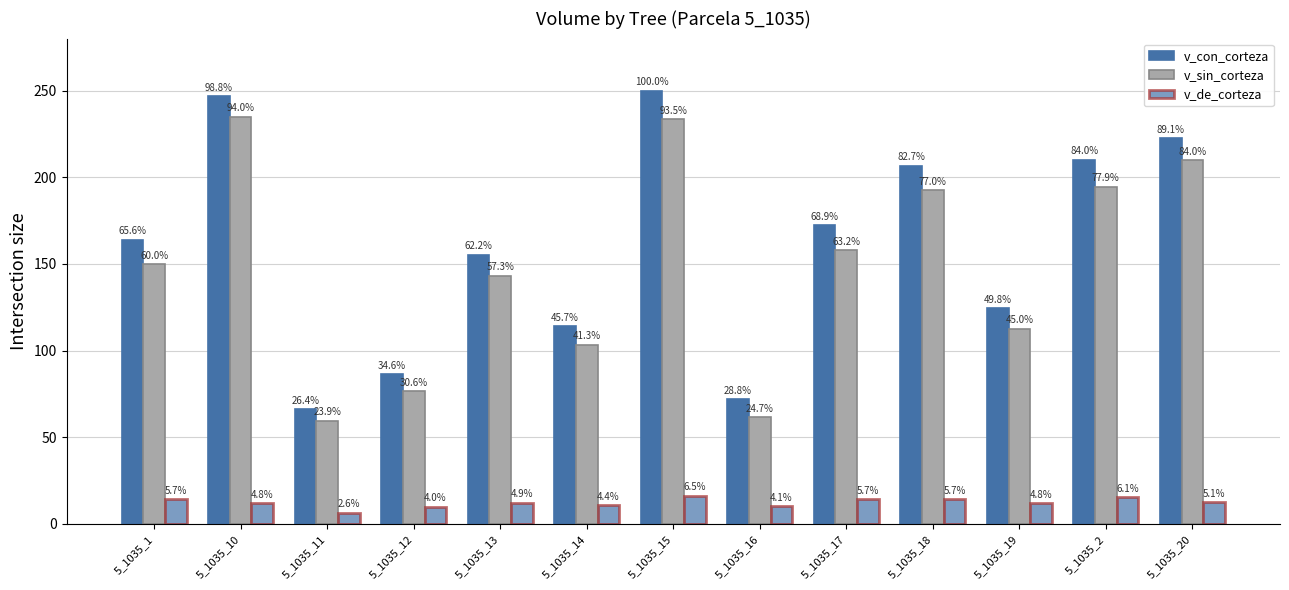

The value of v_de_corteza at 5_1035_13 is 12.2. True or false?

True